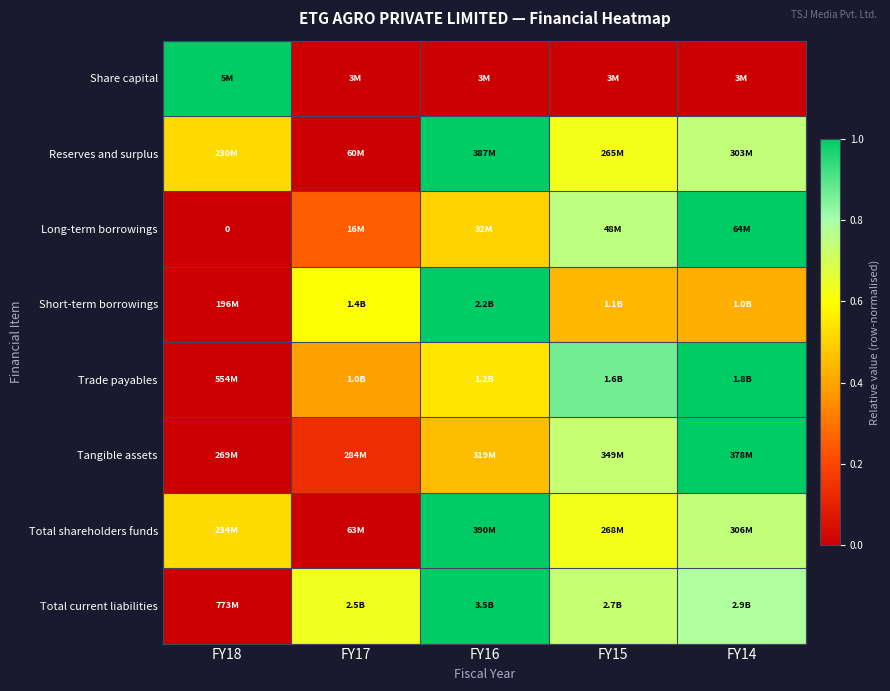

How many series are shown in this chart?

8